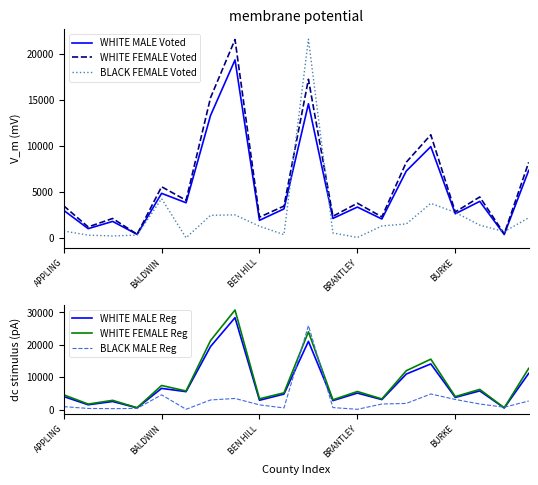

Is it true that WHITE MALE Voted equals 3045 at APPLING?

True